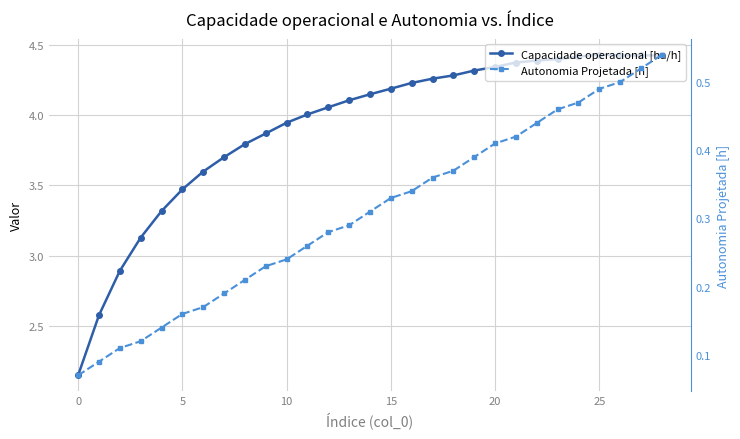

Is this an area chart (filled region under the line)?

No